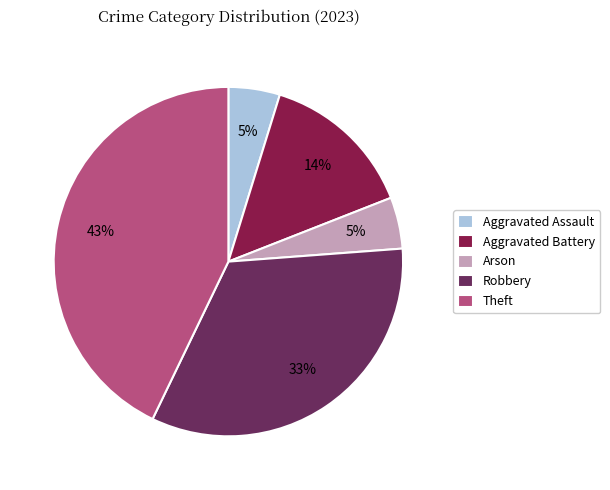

What percentage is the Robbery slice, to the nearest percent?

33%